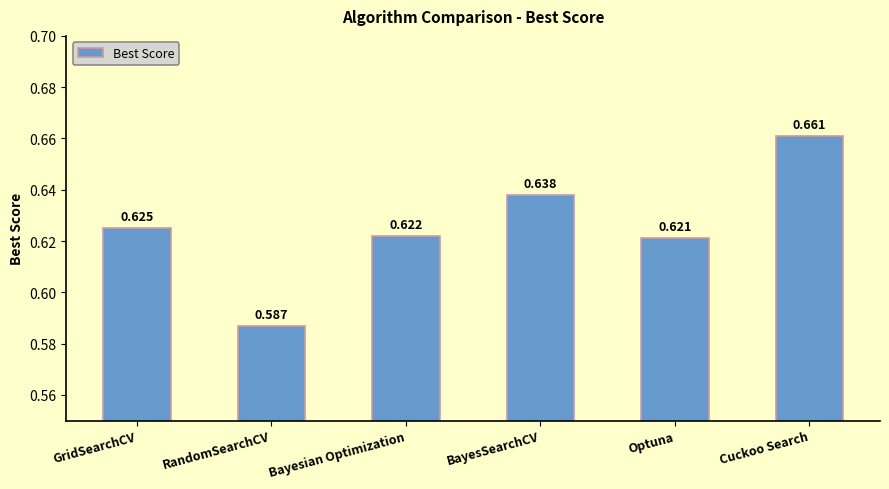

True or false: the data shows 1.1 at Bayesian Optimization.

False